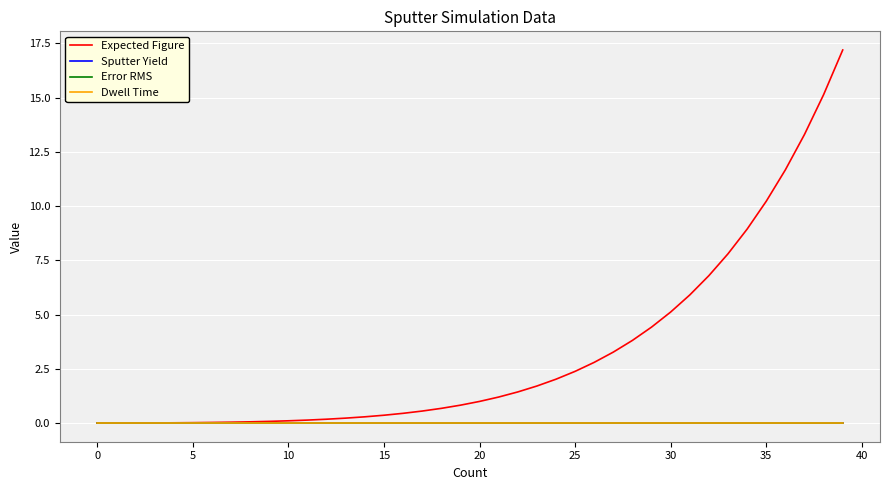

Does the chart display data point markers on the line(s)?

No